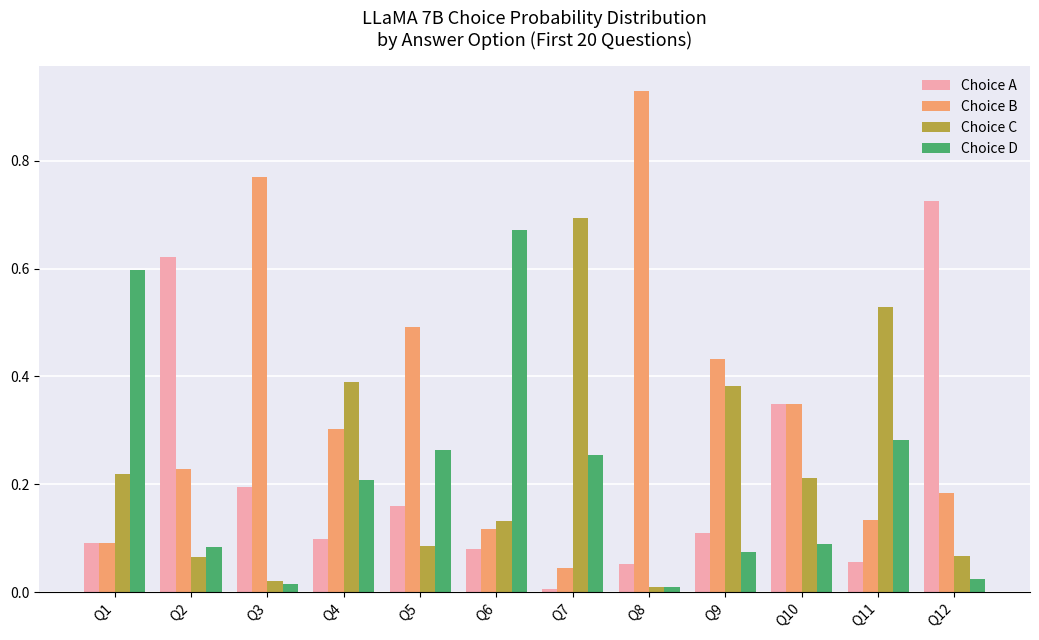

What is the sum of all Choice C values?

2.8